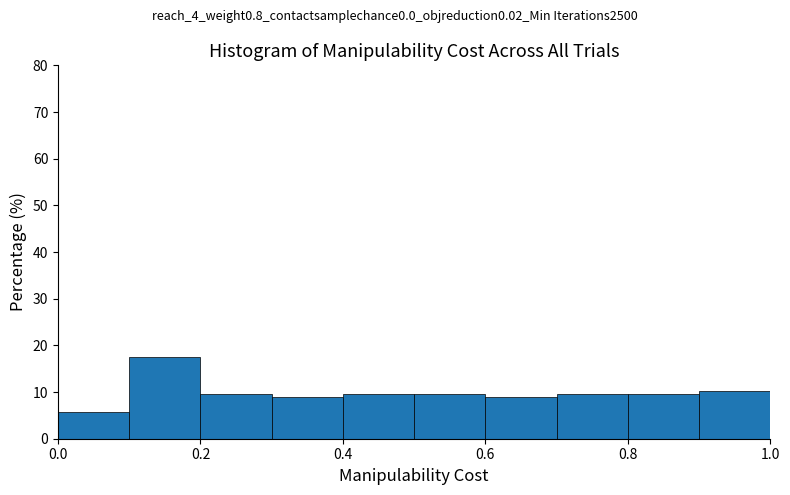

What is the height of the bar covering 0.7 to 0.8 on the x-axis? The values are not printed on the chart, so give them approximately, as read against the axis.

10